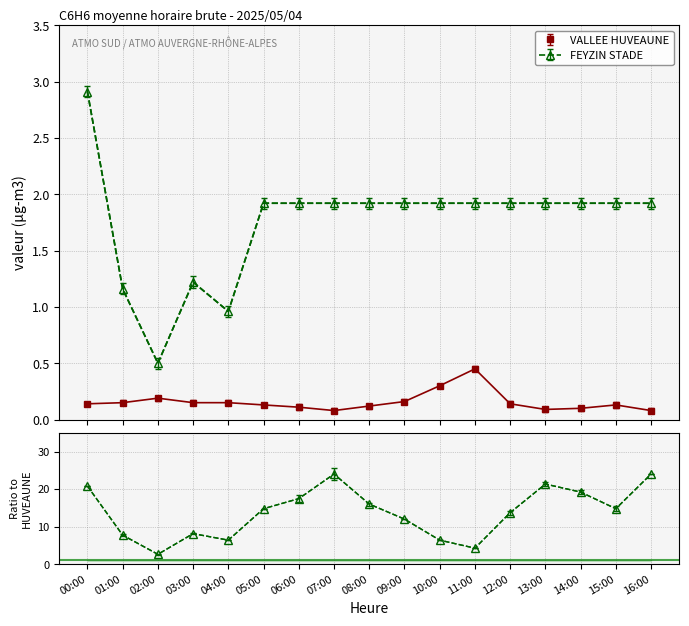

The value of FEYZIN STADE at 12:00 is 2.7. True or false?

False